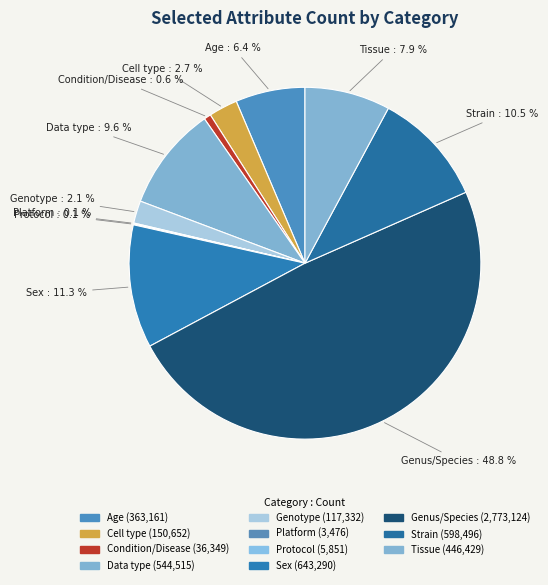

How many segments does this pie chart have?

11